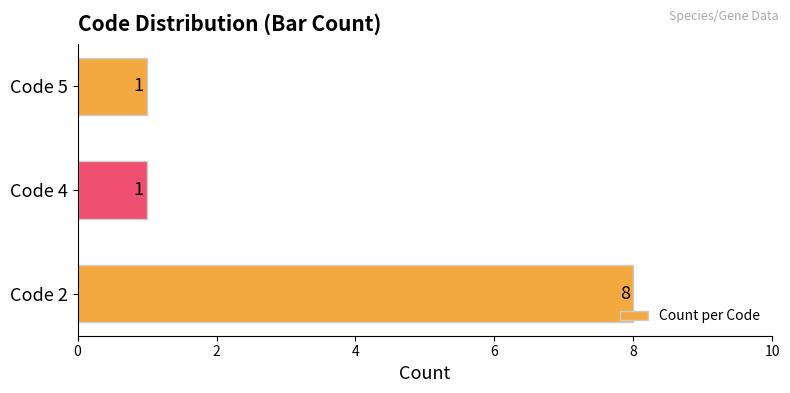

Does the chart contain any negative values?

No